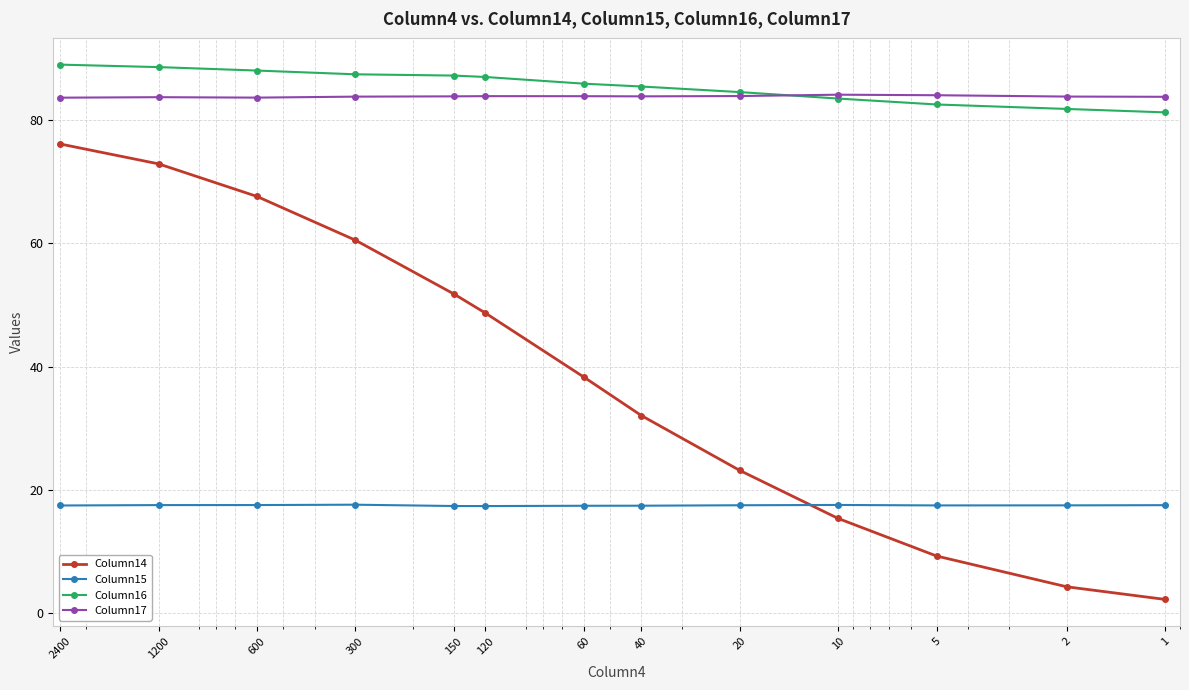

True or false: Column15 has a value of 25.4 at 40.

False